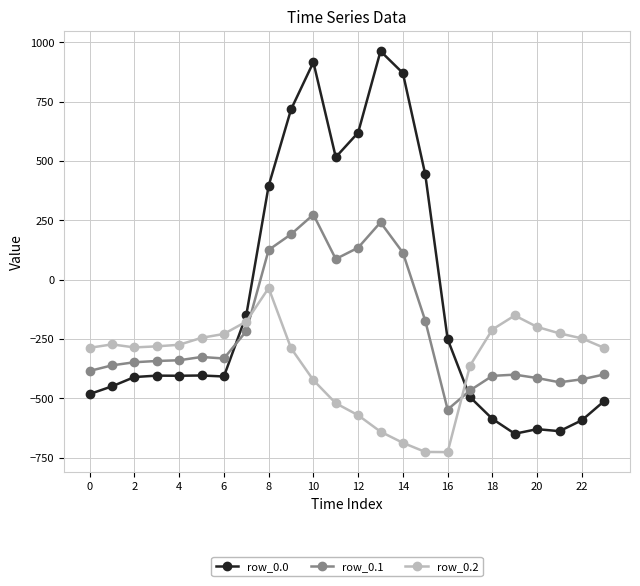

What is the value of the row_0.2 point at the 4th from the left?

-281.0